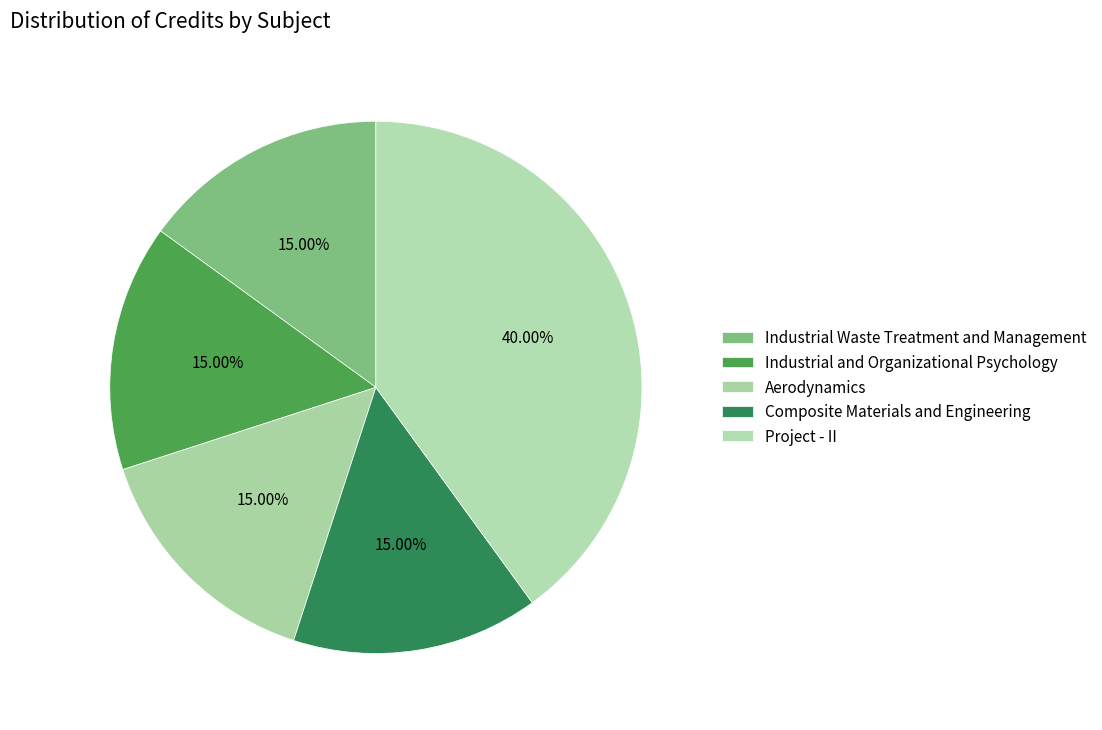

How many segments does this pie chart have?

5